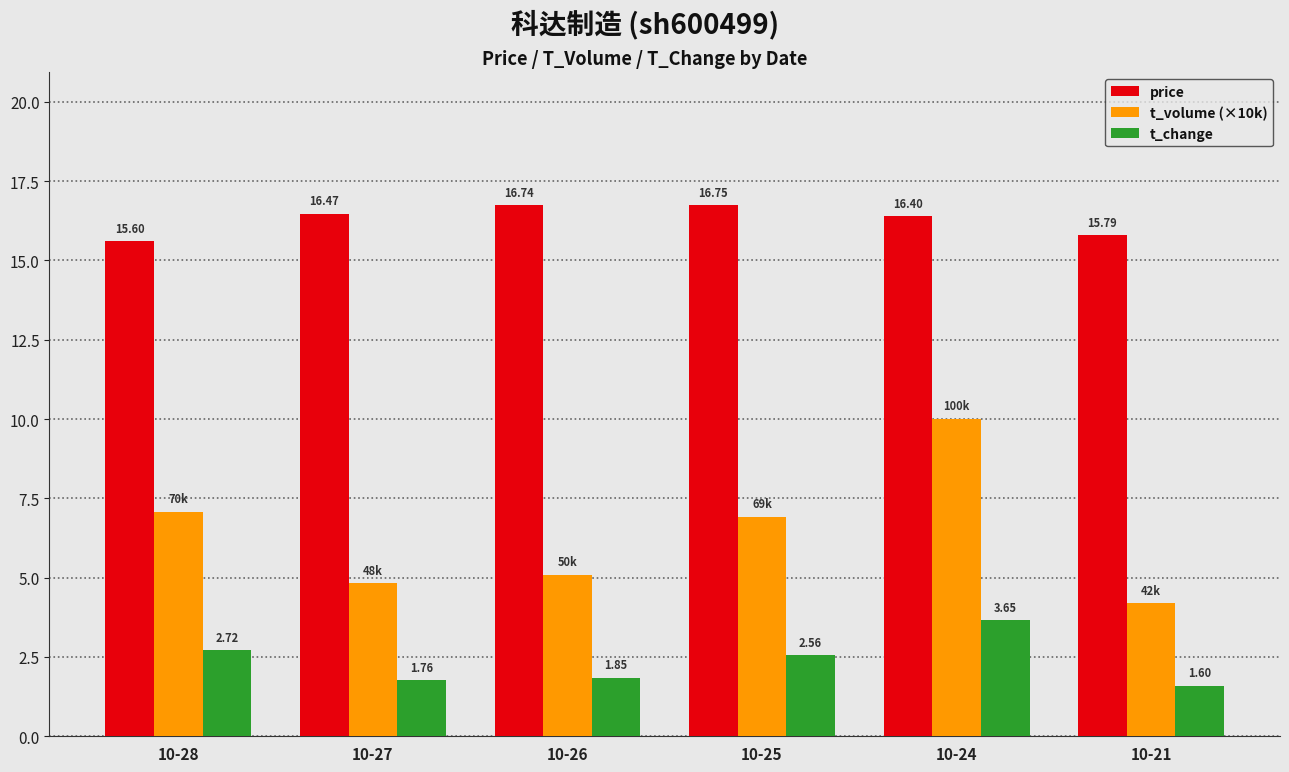

What is the spread (max minus min) of values at 10-21?

14.2